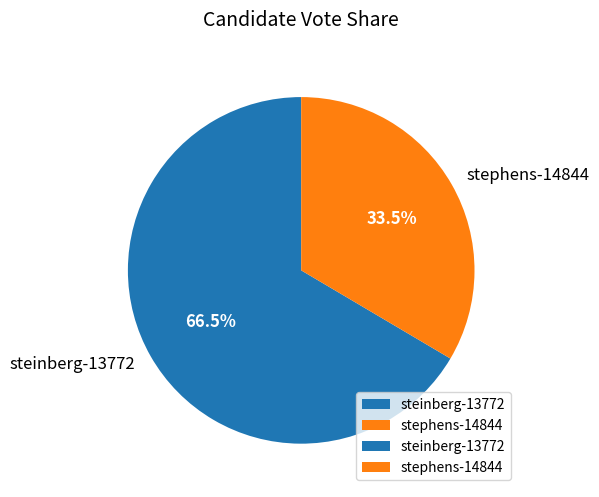

Which slice is the largest?

steinberg-13772